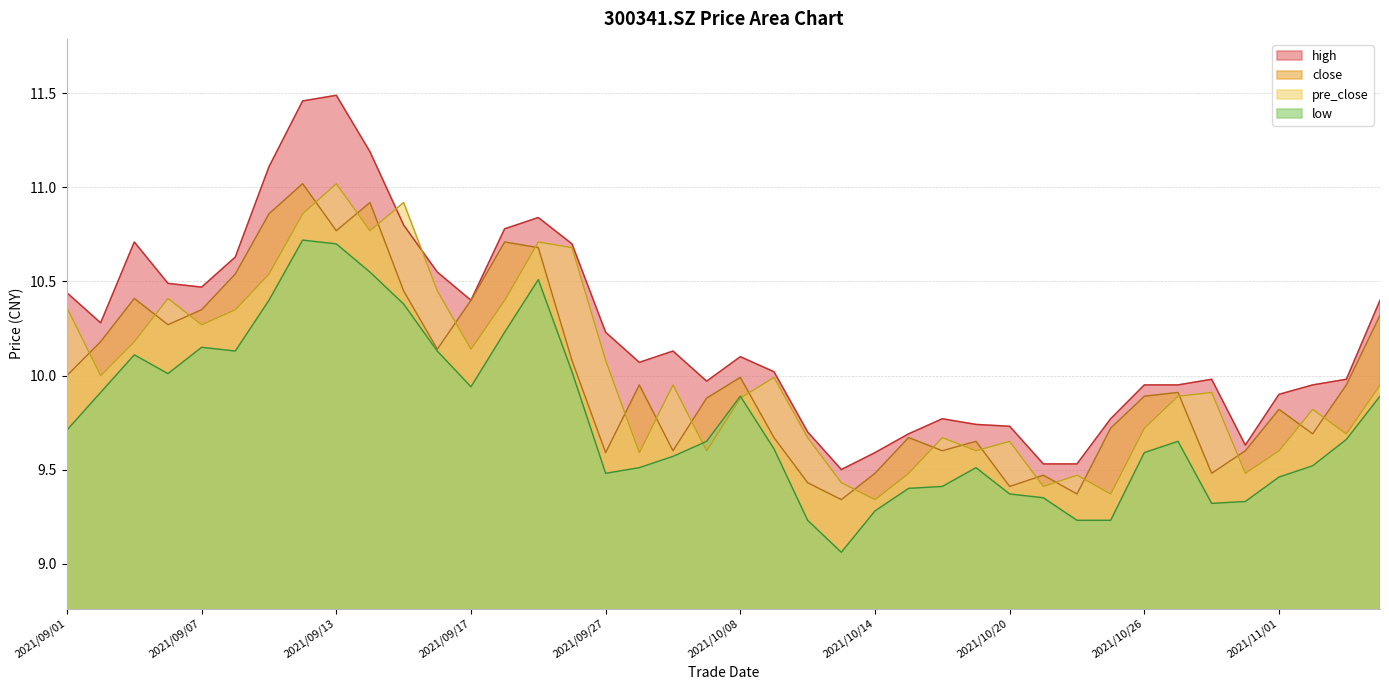

At which label does low reach its peak?

2021/09/10